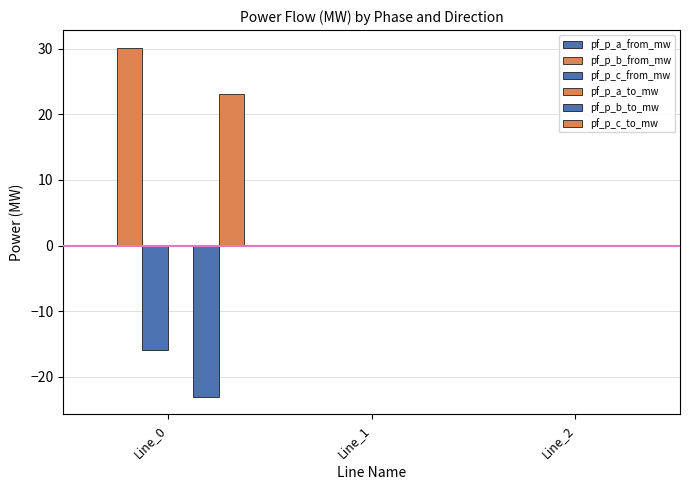

Are the bars horizontal?

No